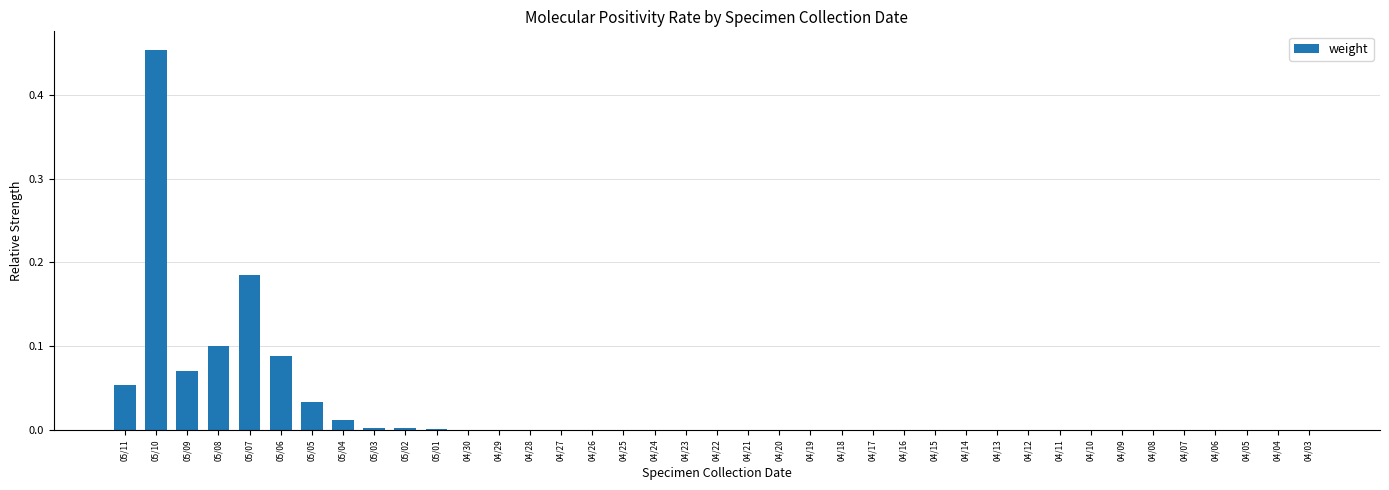

Are the bars horizontal?

No